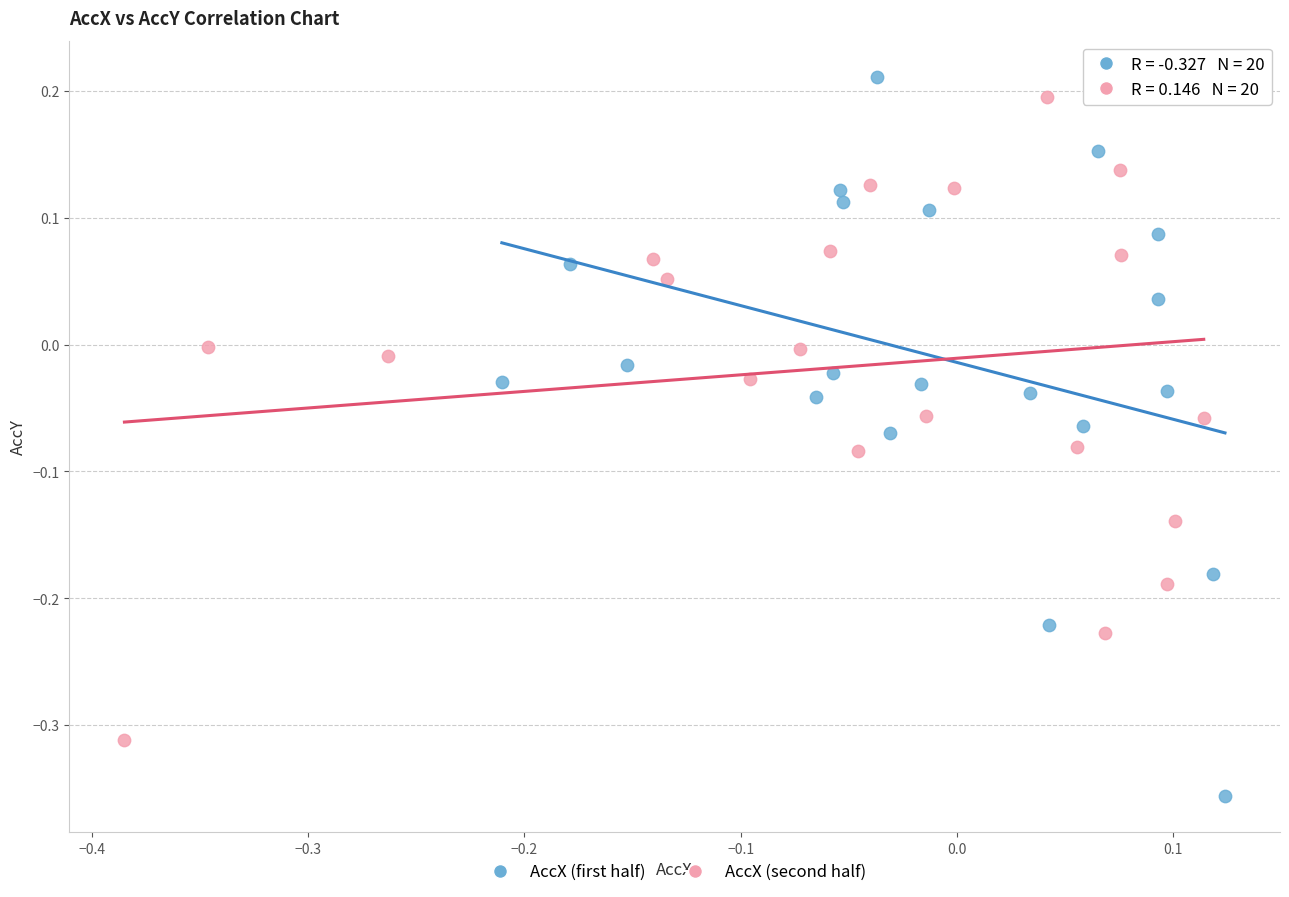

Which series reaches the maximum Y coordinate?

AccX (first half)